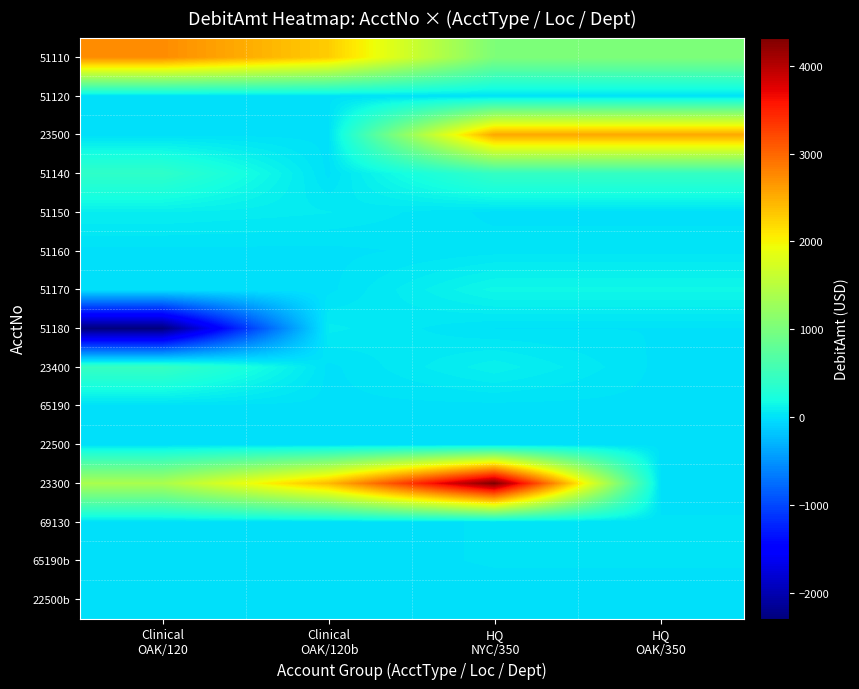

Reading left to right, what are all the values shown in this chart?

51110: Clinical
OAK/120=2736.0	Clinical
OAK/120b=2280.0	HQ
NYC/350=1036.4	HQ
OAK/350=1036.4
51120: Clinical
OAK/120=0.0	Clinical
OAK/120b=0.0	HQ
NYC/350=0.0	HQ
OAK/350=0.0
23500: Clinical
OAK/120=0.0	Clinical
OAK/120b=0.0	HQ
NYC/350=2546.9	HQ
OAK/350=2546.9
51140: Clinical
OAK/120=400.3	Clinical
OAK/120b=0.0	HQ
NYC/350=435.3	HQ
OAK/350=435.3
51150: Clinical
OAK/120=86.2	Clinical
OAK/120b=61.6	HQ
NYC/350=0.0	HQ
OAK/350=0.0
51160: Clinical
OAK/120=0.0	Clinical
OAK/120b=0.0	HQ
NYC/350=22.6	HQ
OAK/350=22.6
51170: Clinical
OAK/120=0.0	Clinical
OAK/120b=0.0	HQ
NYC/350=147.4	HQ
OAK/350=147.4
51180: Clinical
OAK/120=-2289.2	Clinical
OAK/120b=68.0	HQ
NYC/350=7.6	HQ
OAK/350=7.6
23400: Clinical
OAK/120=453.5	Clinical
OAK/120b=0.0	HQ
NYC/350=102.9	HQ
OAK/350=0.0
65190: Clinical
OAK/120=0.0	Clinical
OAK/120b=0.0	HQ
NYC/350=0.0	HQ
OAK/350=0.0
22500: Clinical
OAK/120=0.0	Clinical
OAK/120b=0.0	HQ
NYC/350=0.0	HQ
OAK/350=0.0
23300: Clinical
OAK/120=1386.8	Clinical
OAK/120b=2409.7	HQ
NYC/350=4319.1	HQ
OAK/350=0.0
69130: Clinical
OAK/120=0.0	Clinical
OAK/120b=0.0	HQ
NYC/350=10.0	HQ
OAK/350=10.0
65190b: Clinical
OAK/120=0.0	Clinical
OAK/120b=0.0	HQ
NYC/350=10.0	HQ
OAK/350=10.0
22500b: Clinical
OAK/120=0.0	Clinical
OAK/120b=0.0	HQ
NYC/350=0.0	HQ
OAK/350=0.0